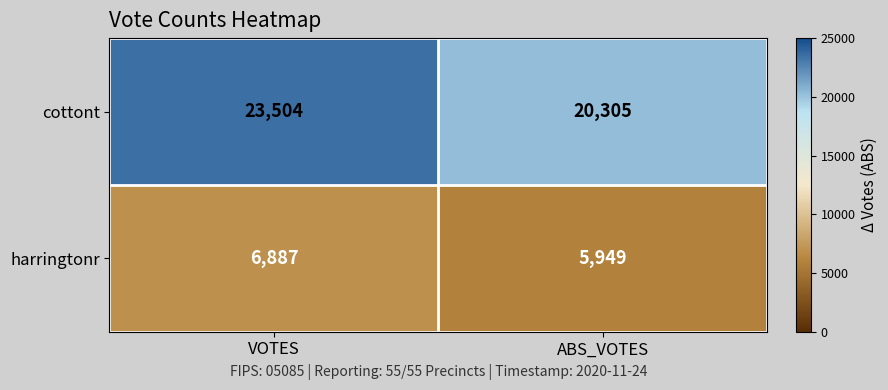

Which series has the largest total across all categories?

cottont